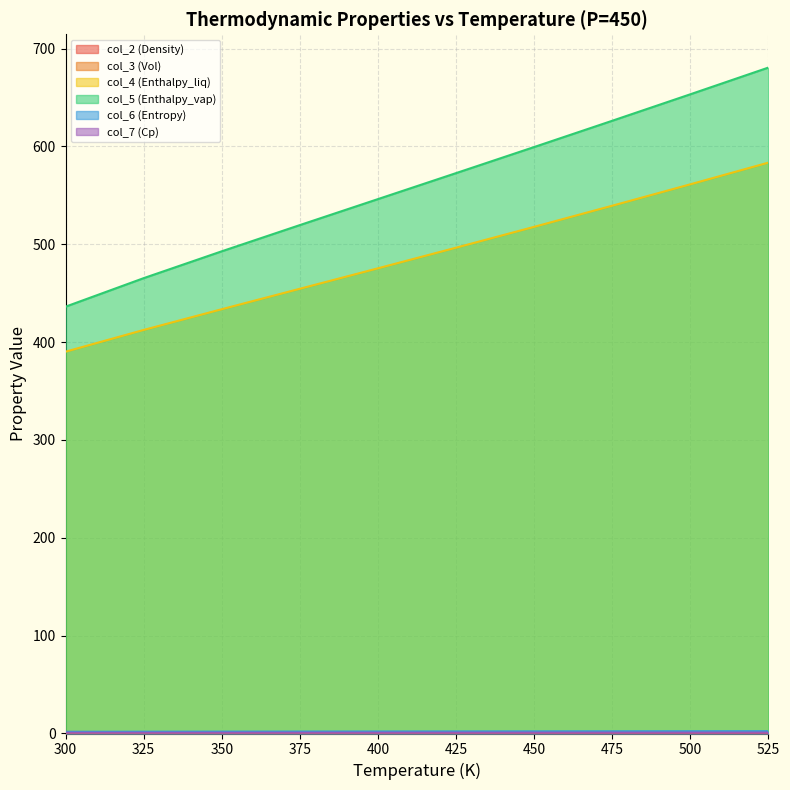

How many values in the col_3 (Vol) series are below 1?

4